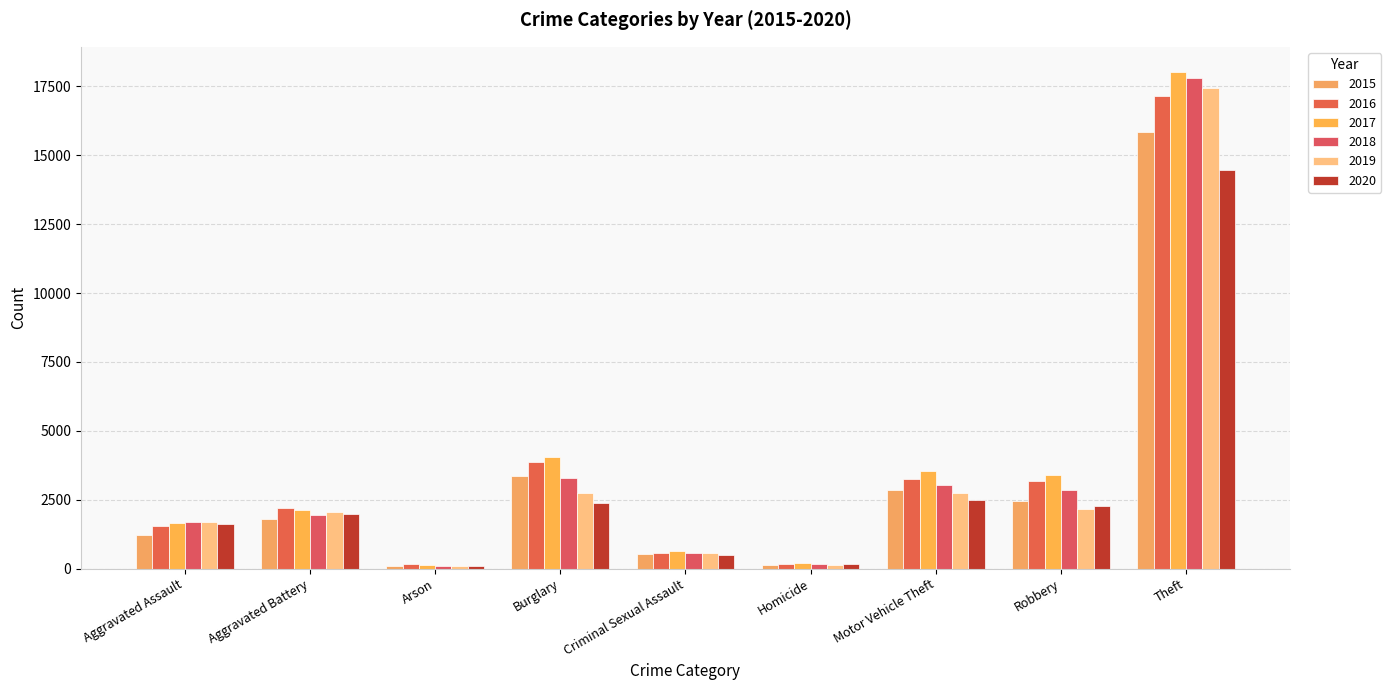

How many groups of bars are there?

9